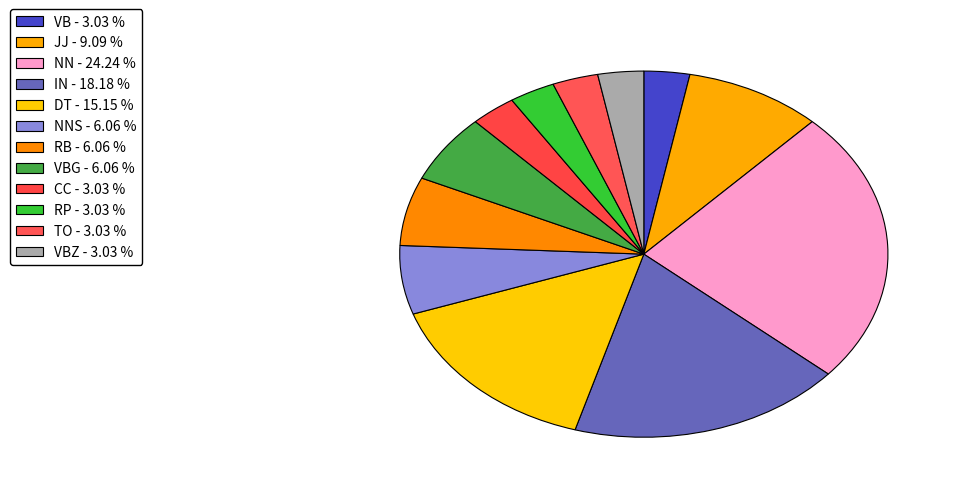

Which category has the smallest portion of the pie?

VB